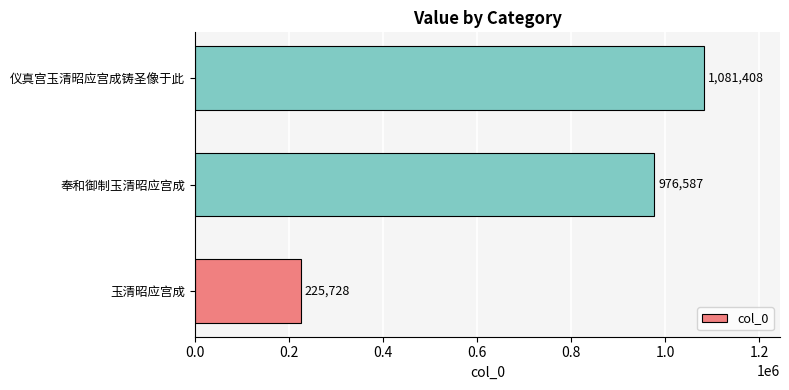

How many distinct data groups are displayed?

1